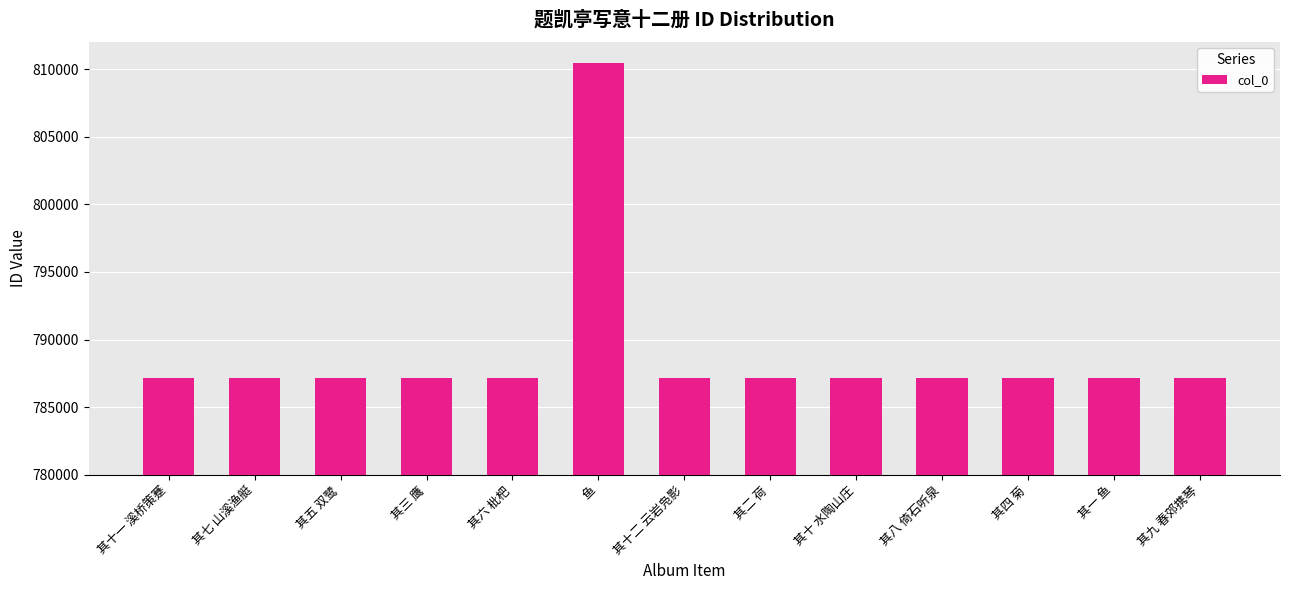

What is the ratio of the value at 其七 山溪渔艇 to the value at 其十一 溪桥策蹇?

1.0